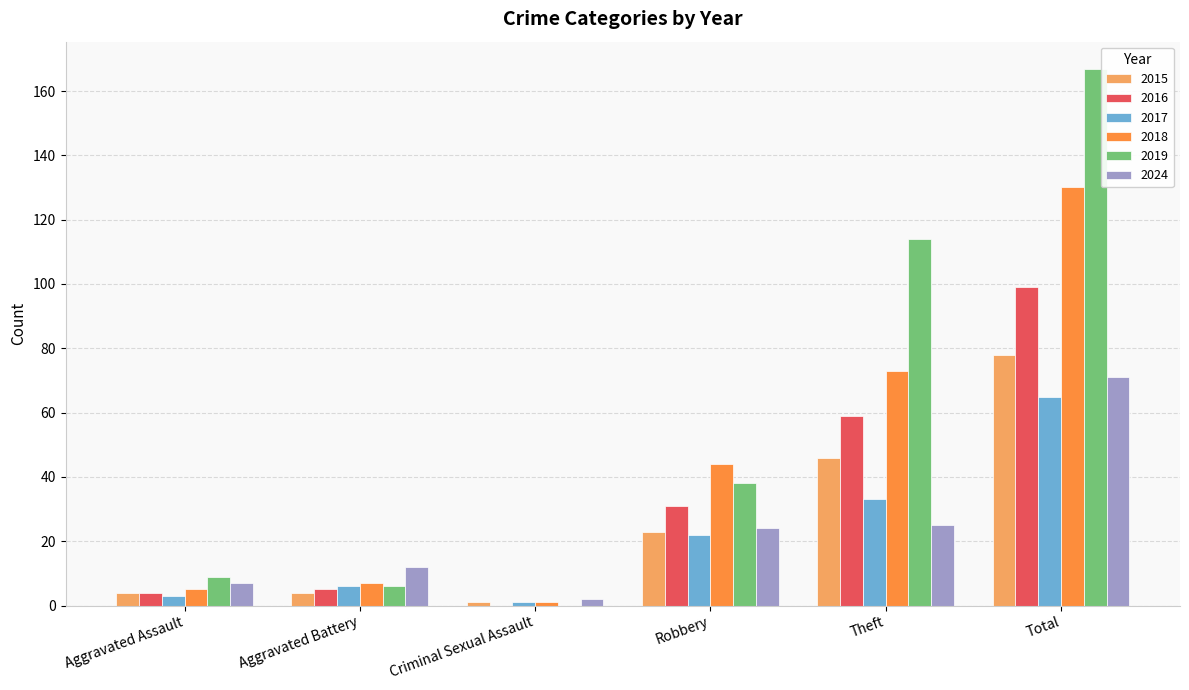

Which series has the largest total across all categories?

2019